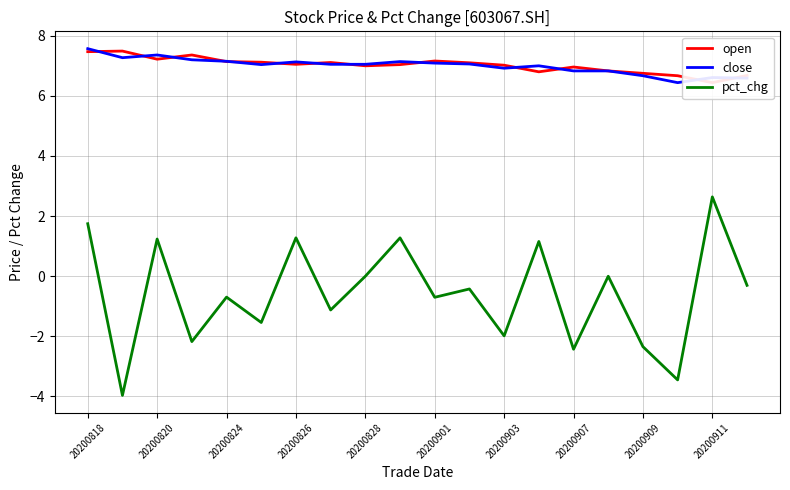

At which category is the sum across all series the highest?

20200818